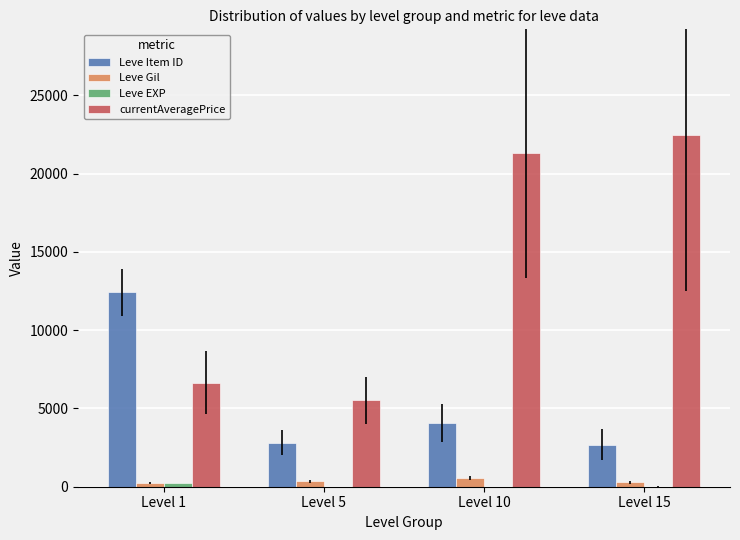

How many data points does each series have?

4